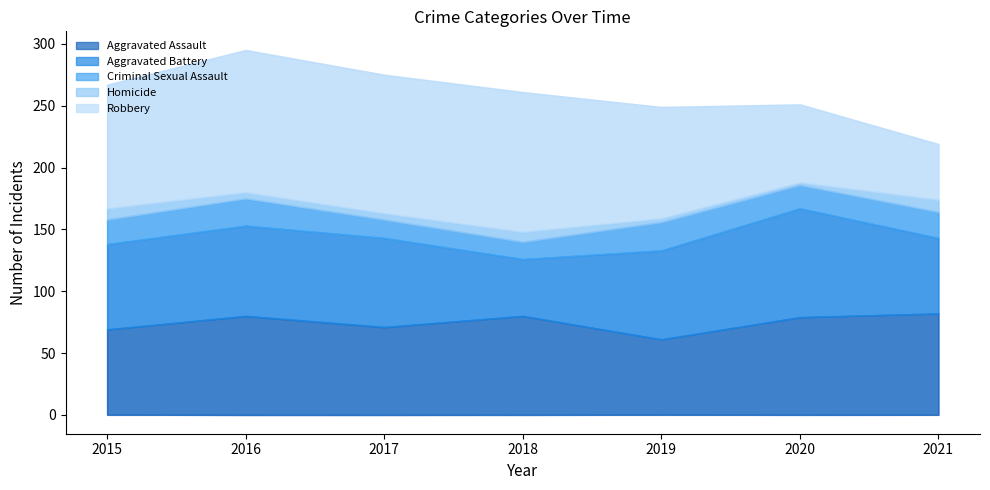

What value does the Criminal Sexual Assault series have at 2020?

19